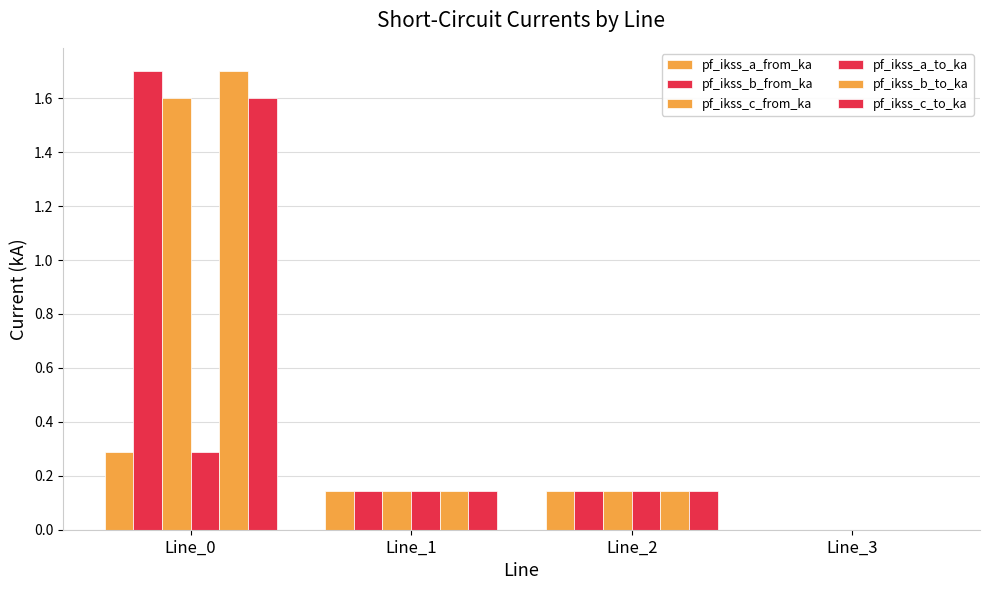

Which has a higher value, Line_3 or Line_1?

Line_1